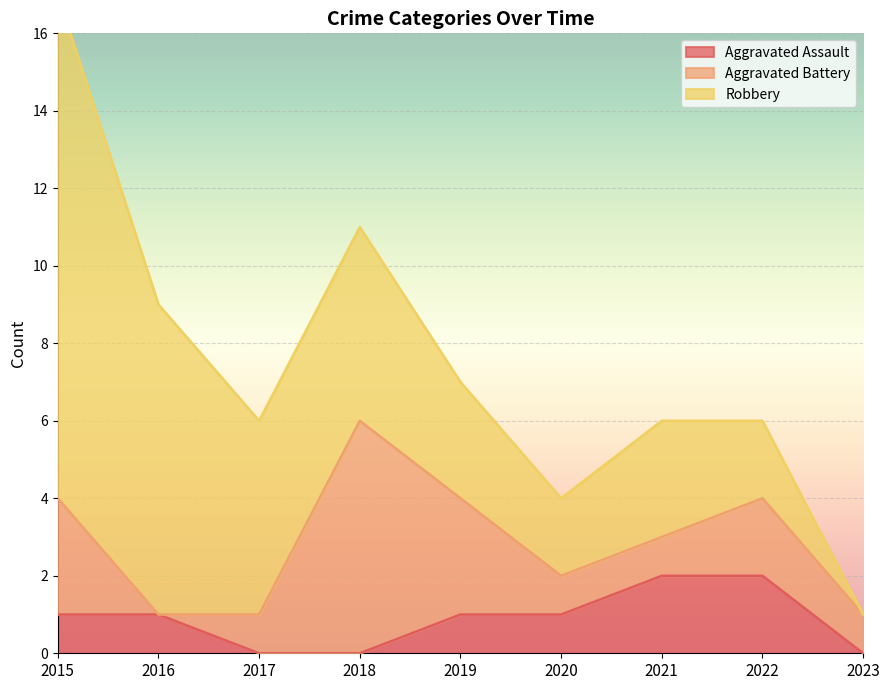

The Robbery series shows 23 at 2015. True or false?

False